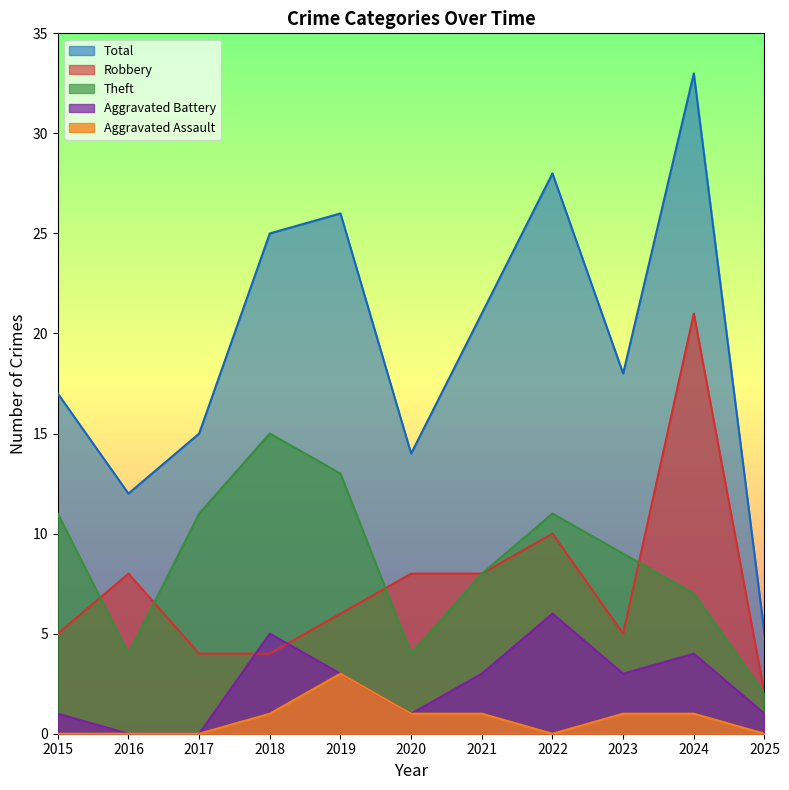

At which category does Total reach its first local peak?

2019